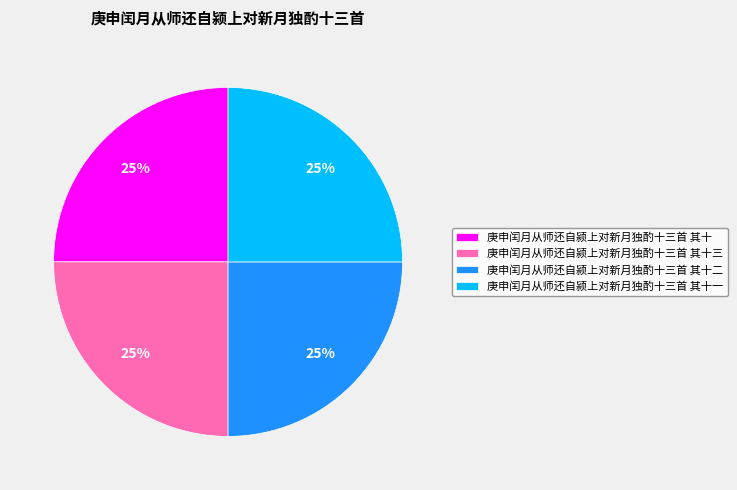

To the nearest percent, what is the combined percentage of 庚申闰月从师还自颍上对新月独酌十三首 其十三 and 庚申闰月从师还自颍上对新月独酌十三首 其十一?

50%